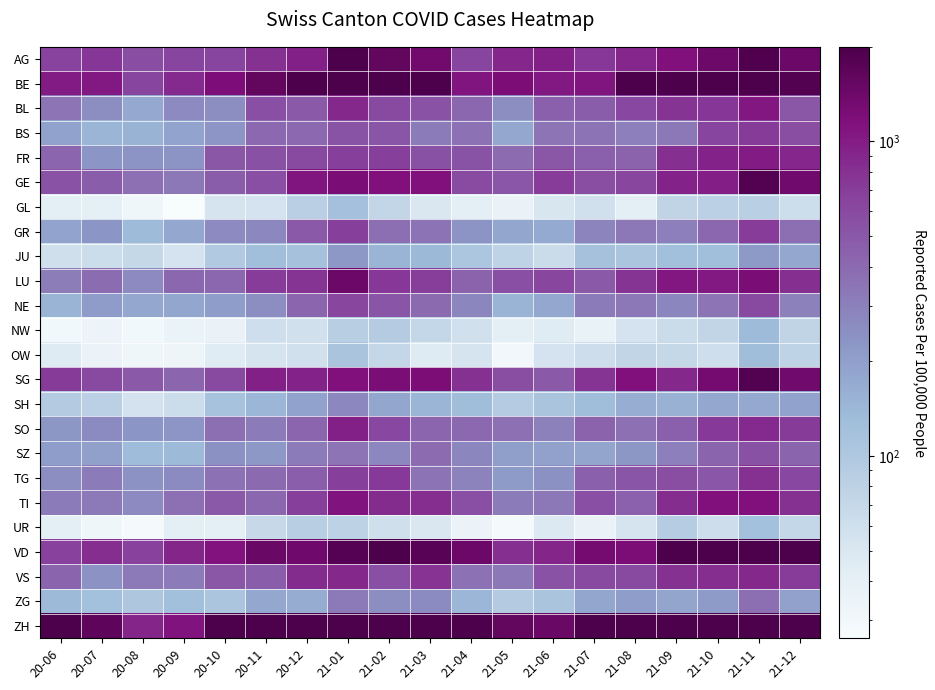

Which has a higher value, 20-07 or 20-06?

20-07